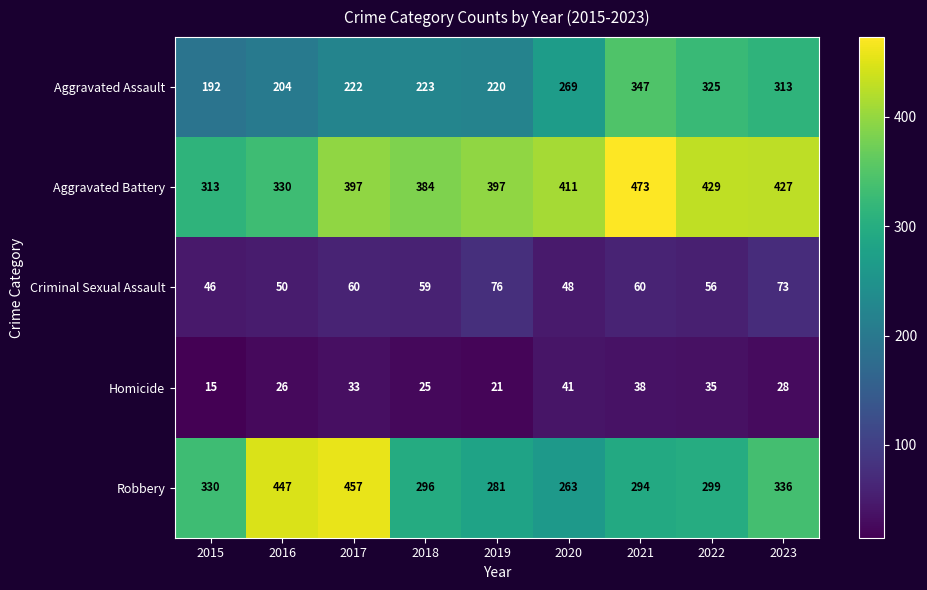

What is the minimum value shown in the chart?

15